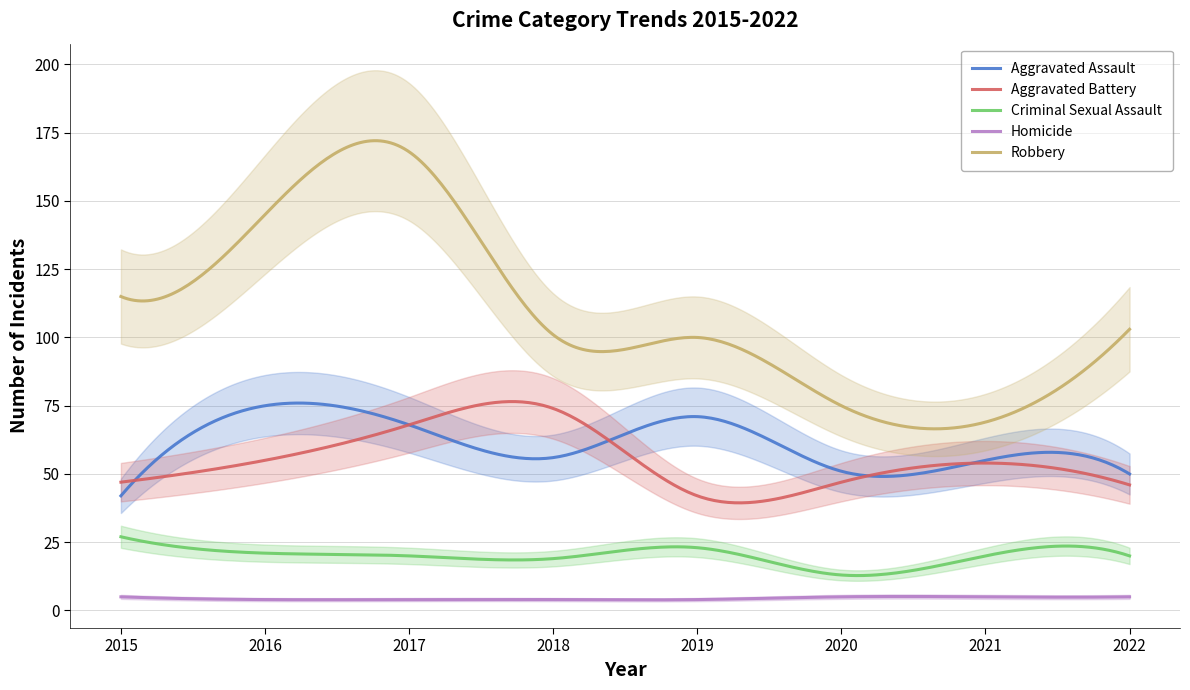

Is this an area chart (filled region under the line)?

No